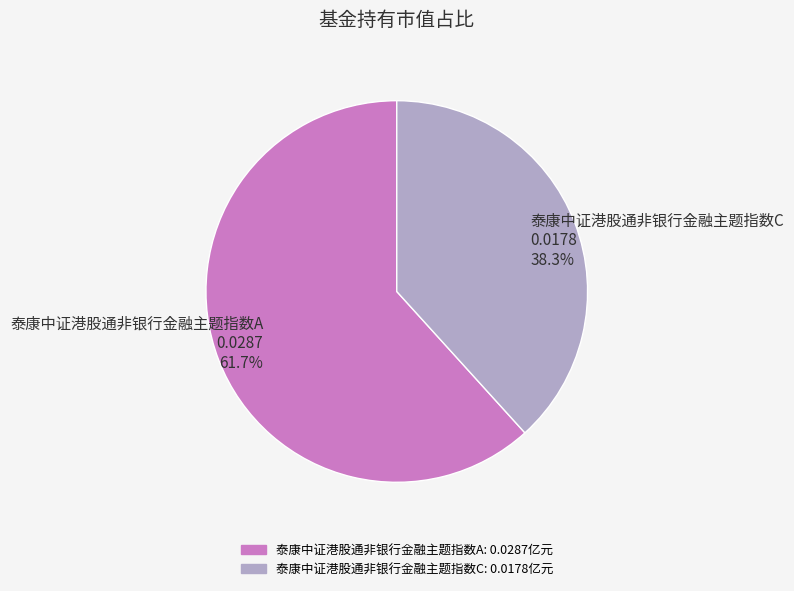

The 泰康中证港股通非银行金融主题指数A slice represents 62% of the pie. True or false?

True